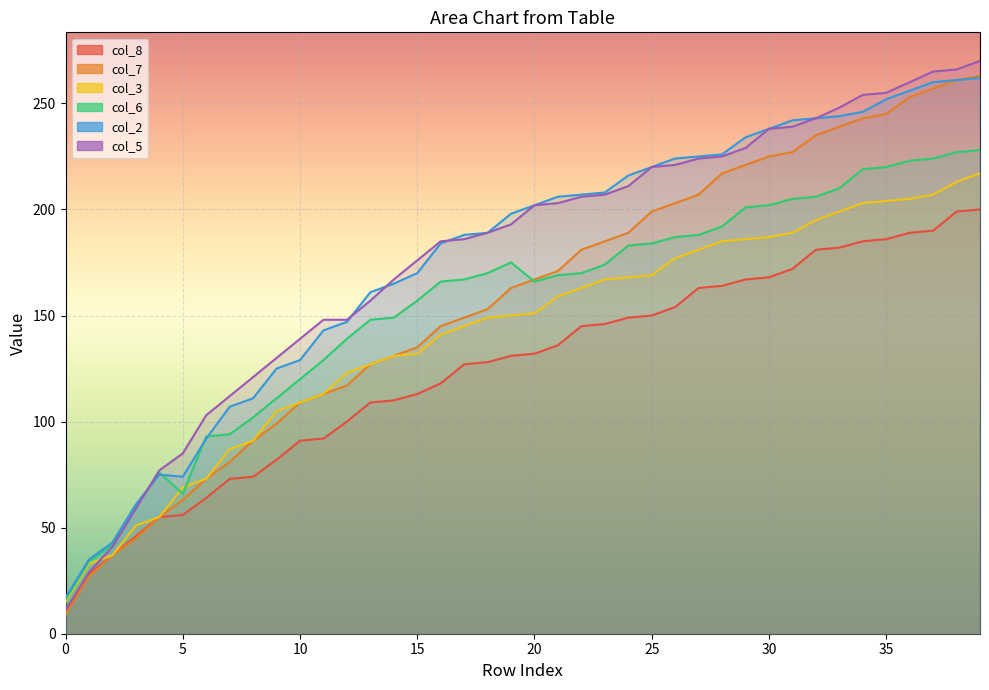

Does the chart display data point markers on the line(s)?

No